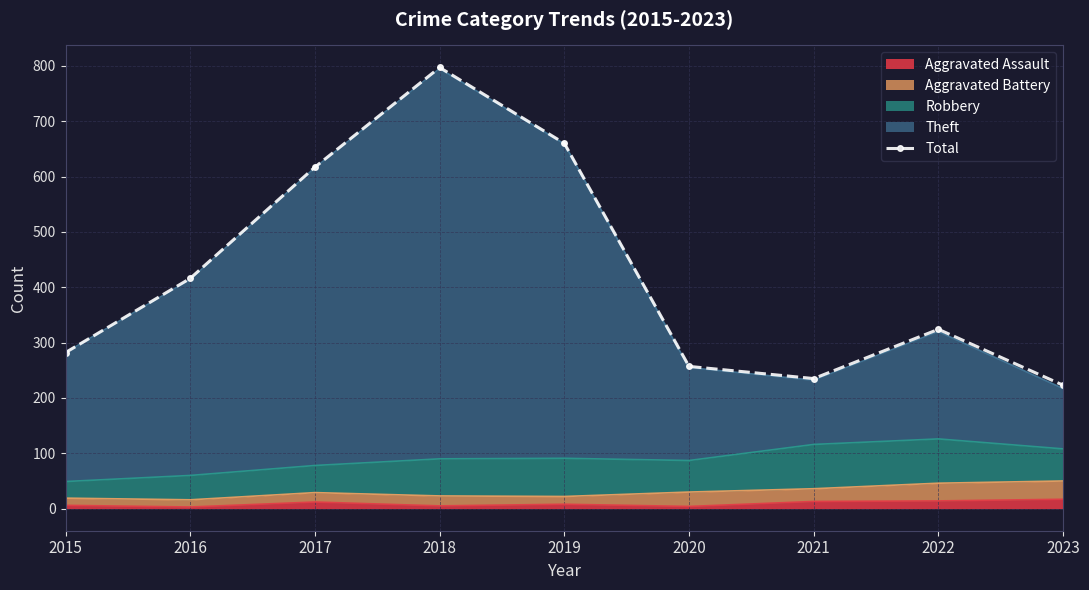

Where does the data first go above 324?

2016